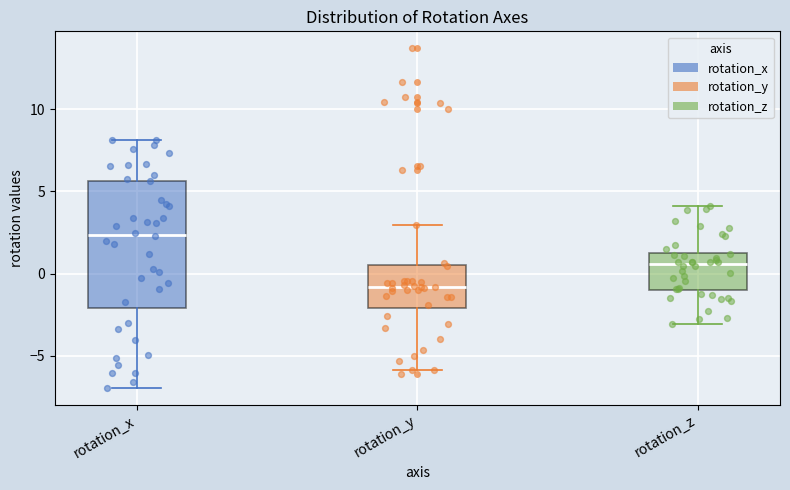

Reading left to right, transcribe this box plot: for each box, give where its median line is, the range the box spans, and where its two whiskers end, as read against the y-axis. The values are not printed on the chart, so give them approximately, as read against the axis.

rotation_x: median 2.5, box -2.0 to 5.5, whiskers -7.0 to 8.0
rotation_y: median -1.0, box -2.0 to 0.5, whiskers -6.0 to 3.0
rotation_z: median 0.5, box -1.0 to 1.0, whiskers -3.0 to 4.0